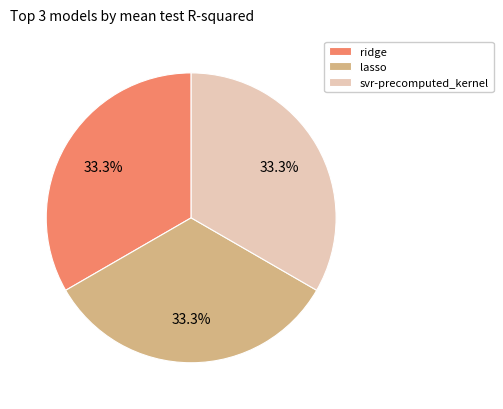

Does any single category account for the majority?

No